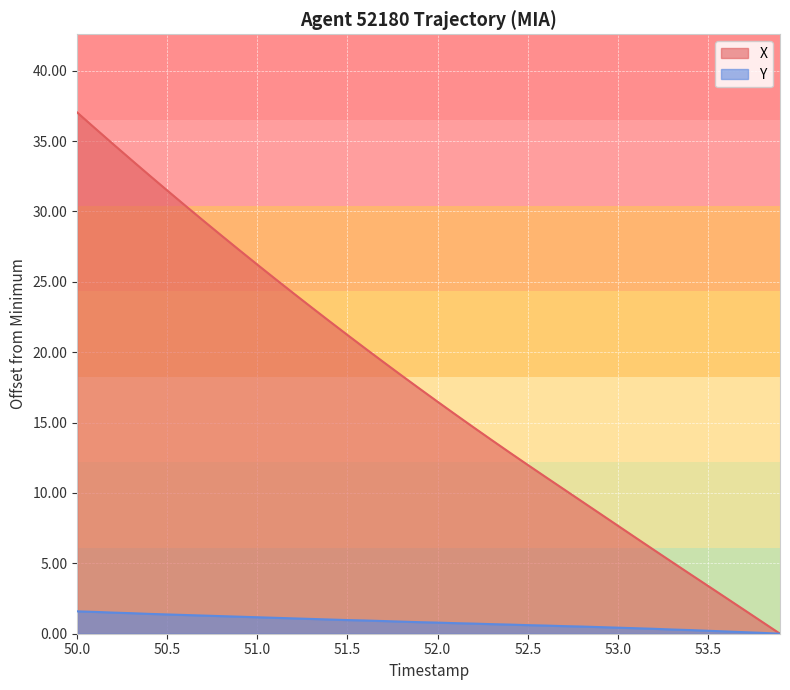

At which category is the sum across all series the highest?

50.0